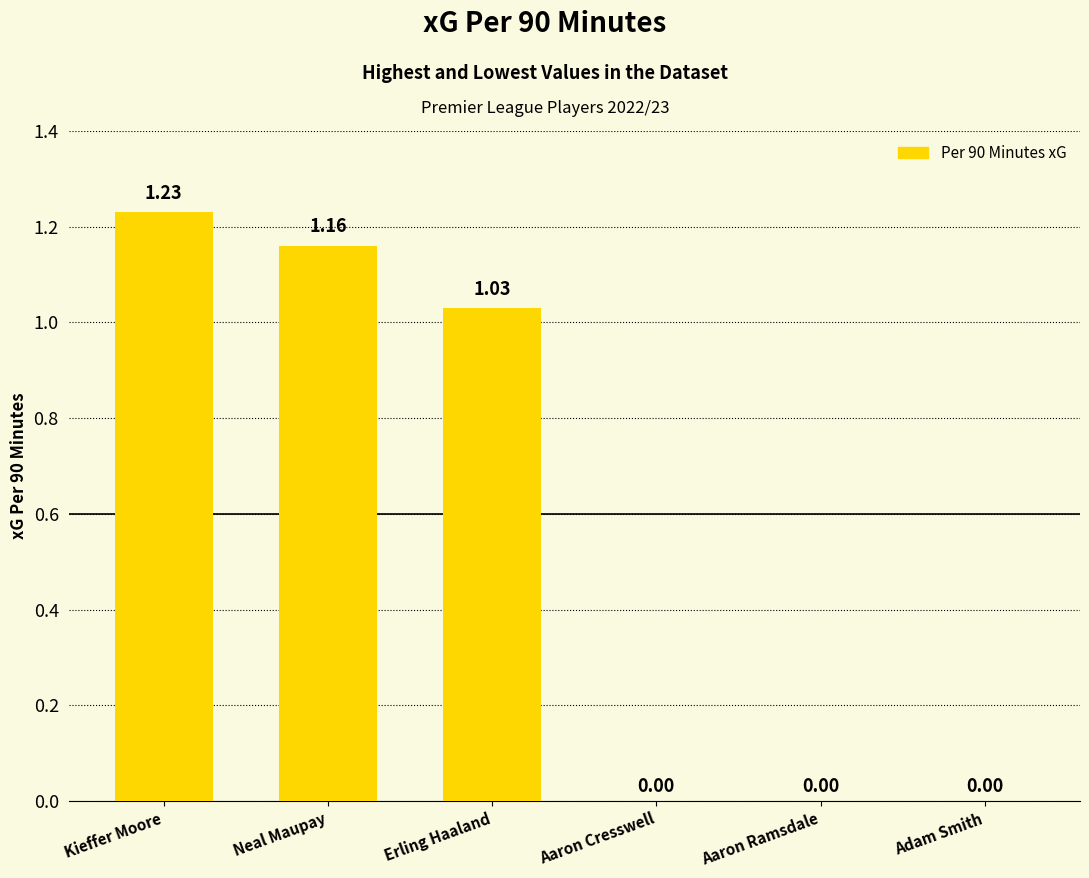

Is it true that the value at Adam Smith is 0.4?

False